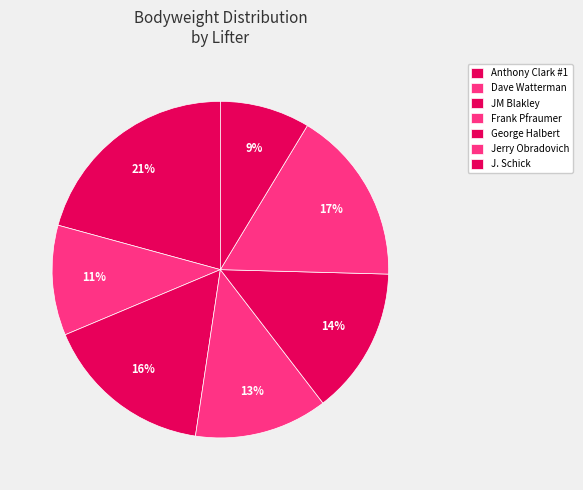

To the nearest percent, what is the average slice percentage?

14%